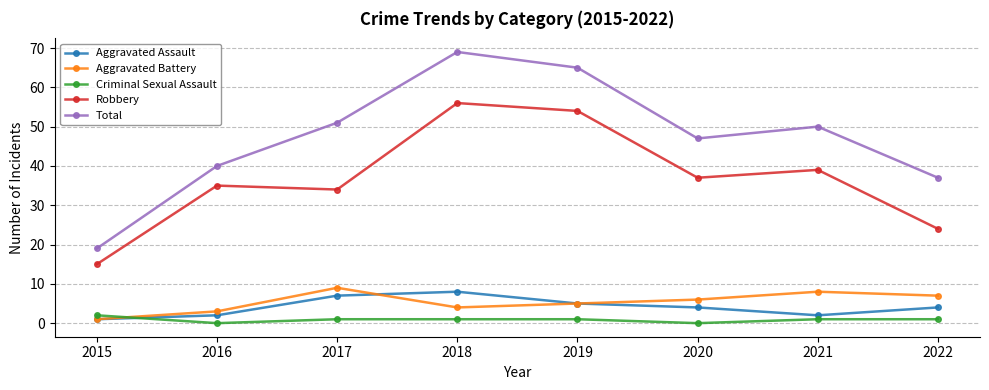

Which series has the largest range (max minus min)?

Total